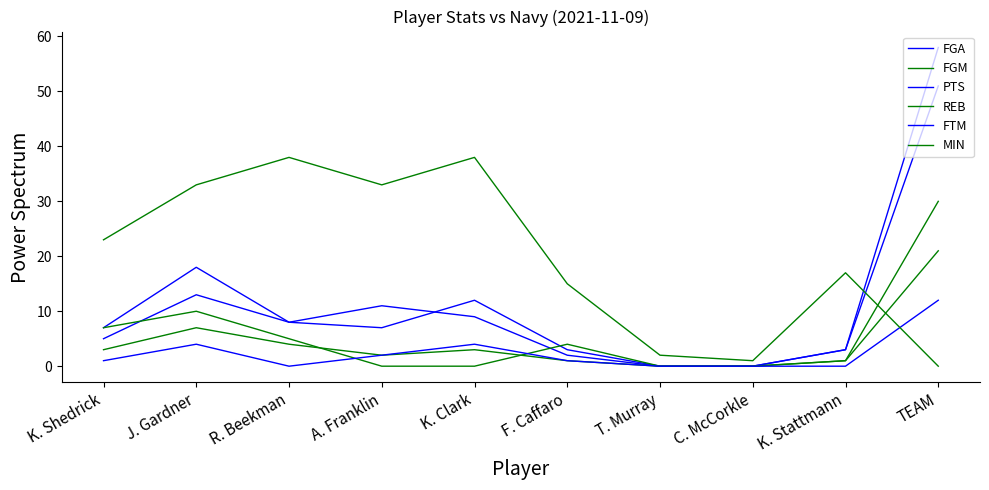

True or false: FGM and FGA cross at least once.

False